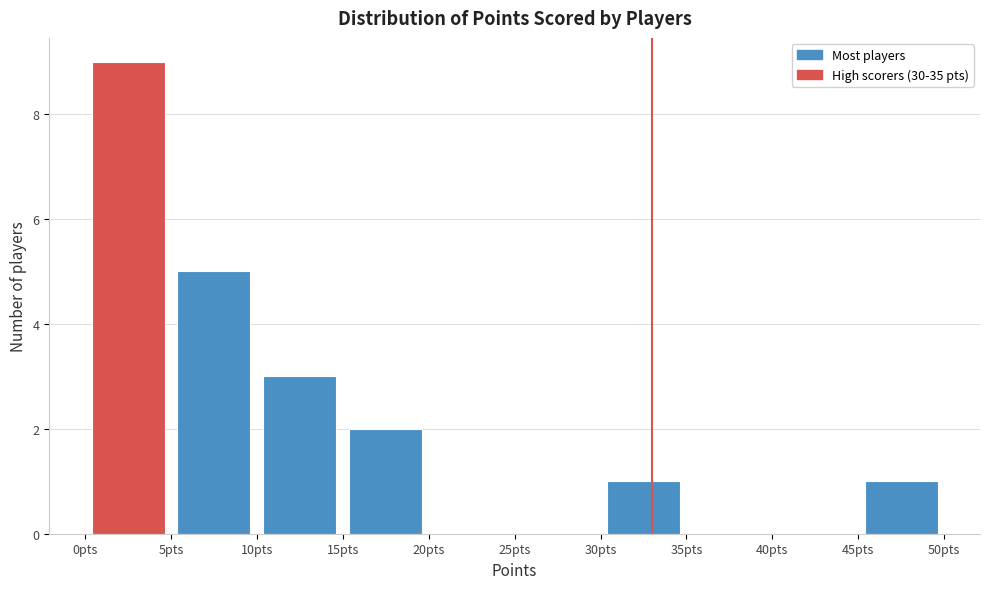

Reading left to right, transcribe this chart: for each bar, give the range it covers on the x-axis and its height. The values are not printed on the chart, so give them approximately, as read against the axis.

0 to 5: 9
5 to 10: 5
10 to 15: 3
15 to 20: 2
20 to 25: 0
25 to 30: 0
30 to 35: 1
35 to 40: 0
40 to 45: 0
45 to 50: 1